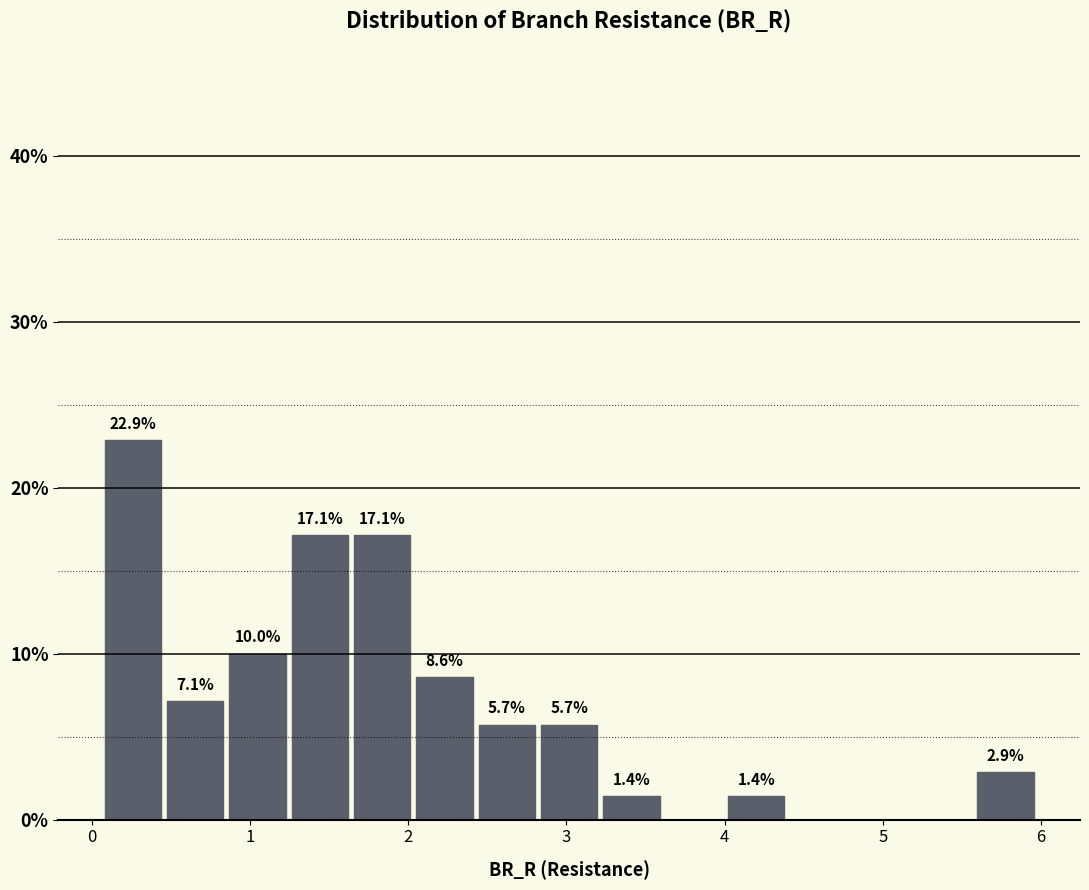

Around what value on the x-axis is the tallest bar? Give the approximate position of its centre, as read against the axis.

0.3